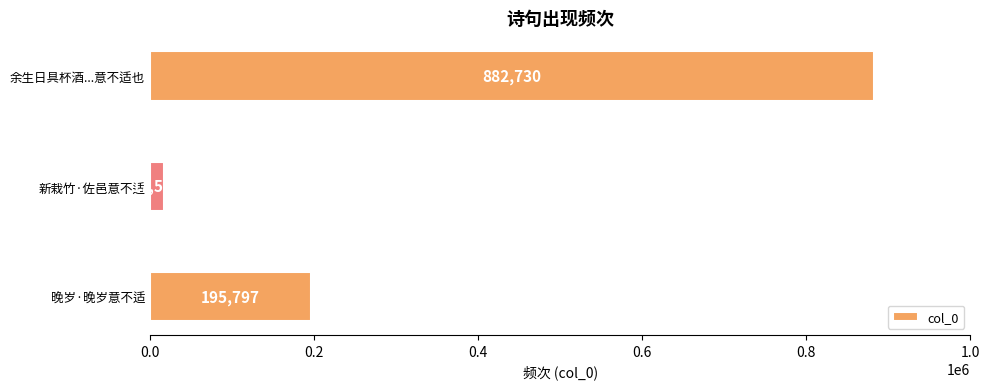

What is the change in value from 晚岁·晚岁意不适 to 余生日具杯酒...意不适也?

+686933